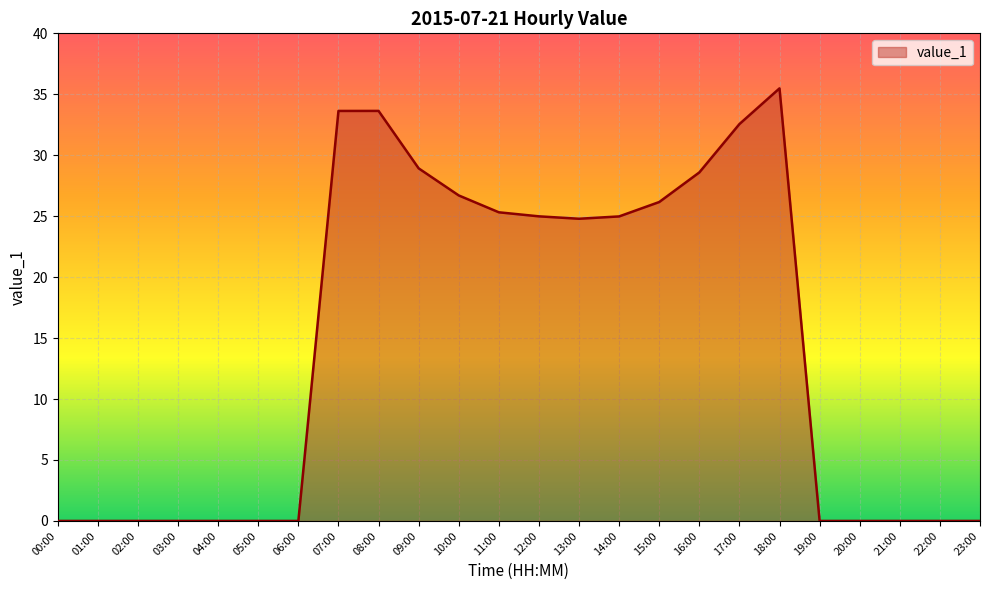

True or false: the data shows 17.7 at 16:00.

False